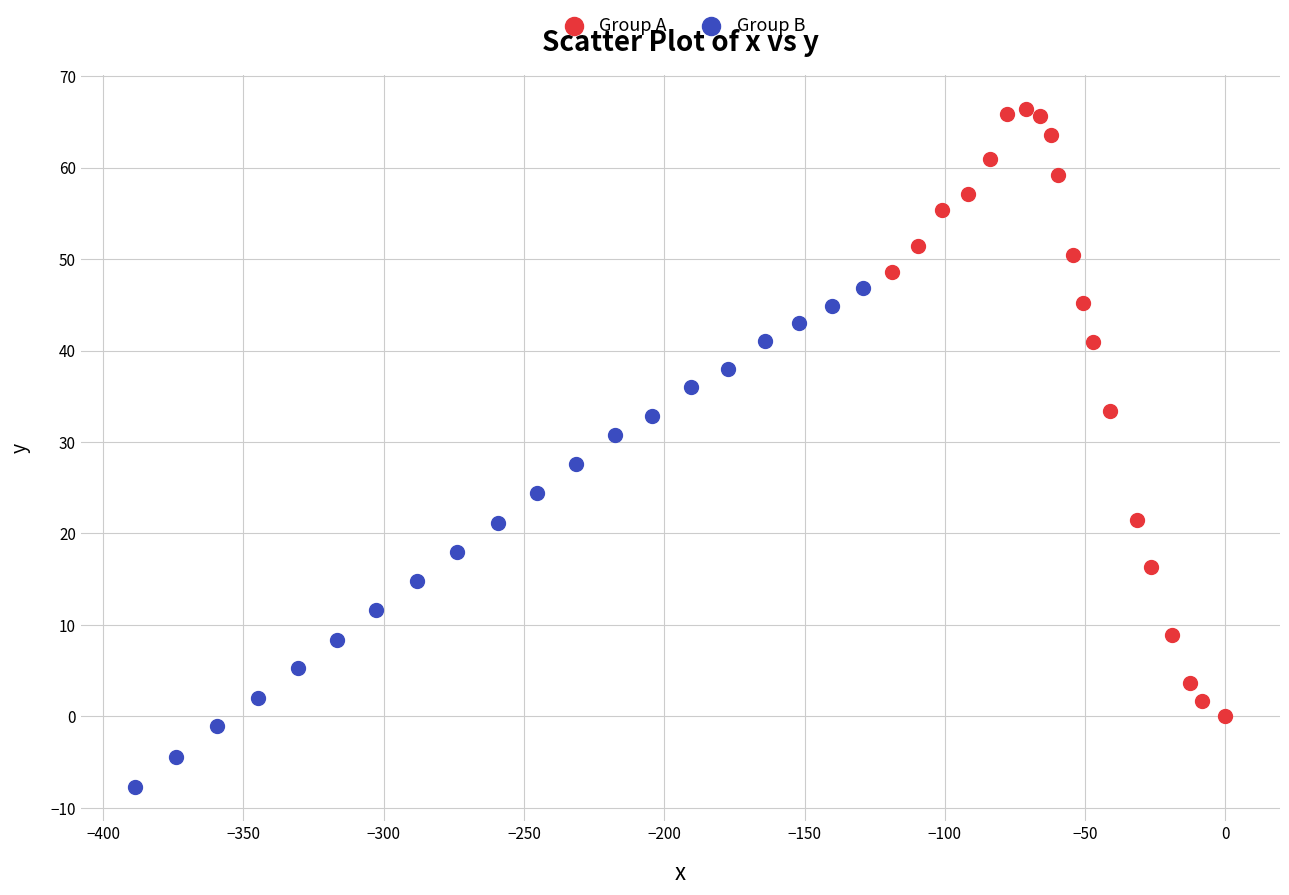

What are all the series names shown in the legend?

Group A, Group B